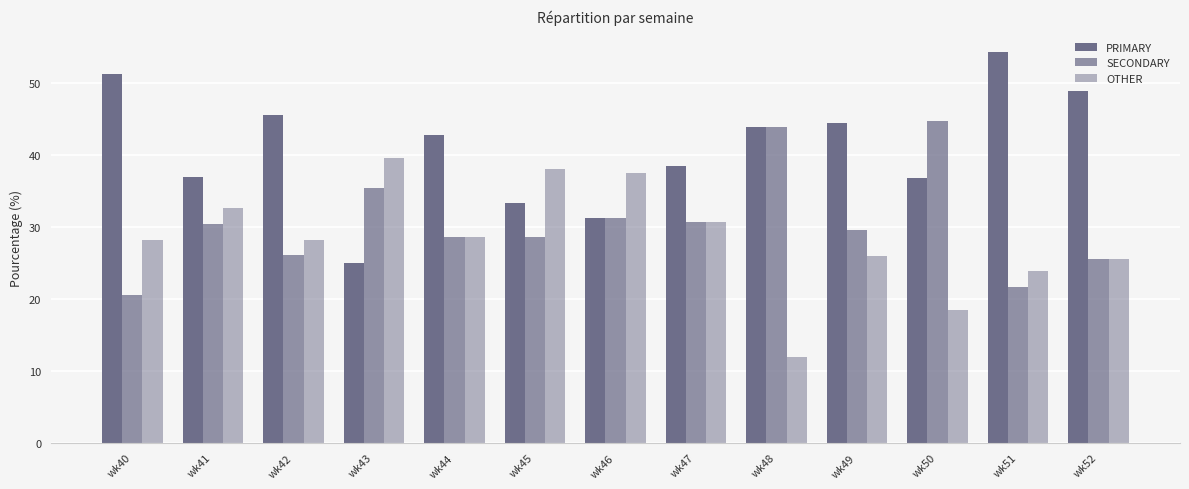

How many data points in PRIMARY are less than 42?

6